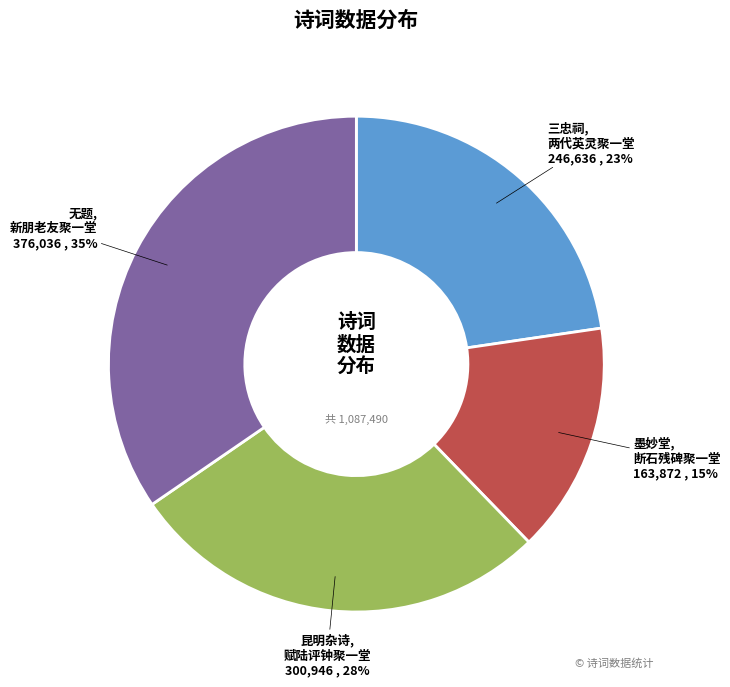

Count the number of slices in the pie.

4